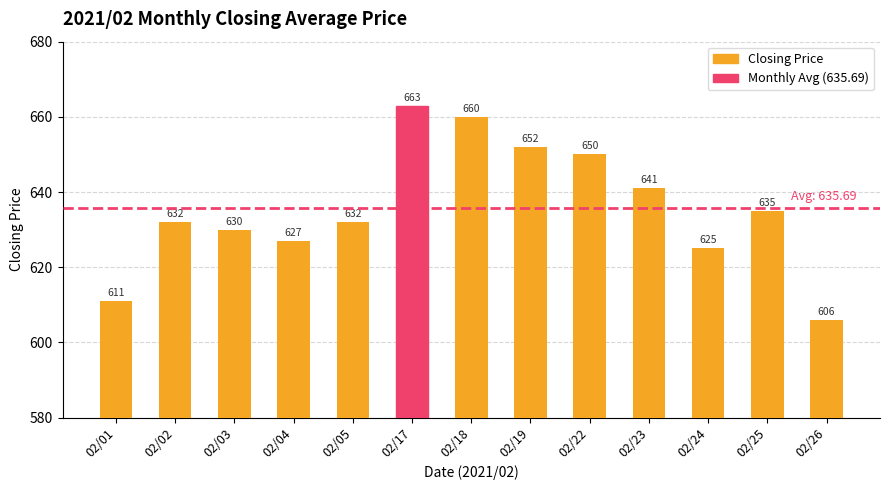

The value at 02/01 is 611. True or false?

True